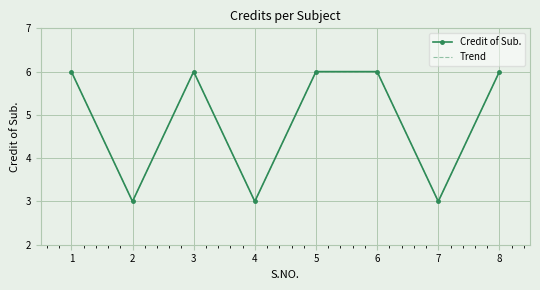

Reading left to right, transcribe all the data shown in this chart.

Credit of Sub.: 6	3	6	3	6	6	3	6
Trend: 6	3	6	3	6	6	3	6